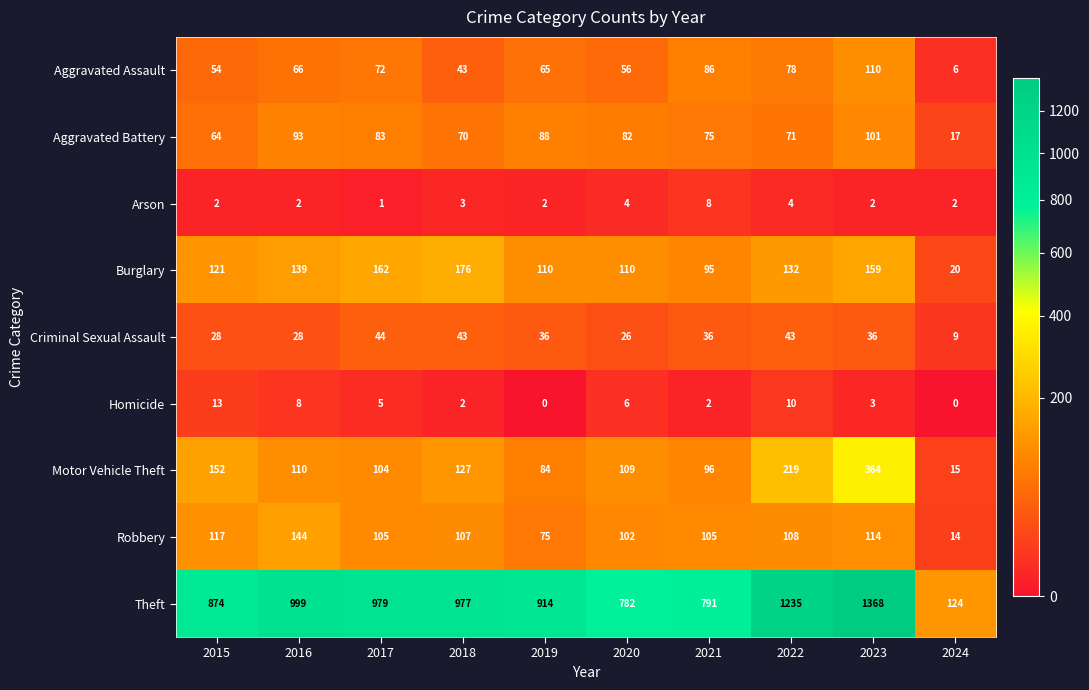

Which series has the widest spread of values?

Theft